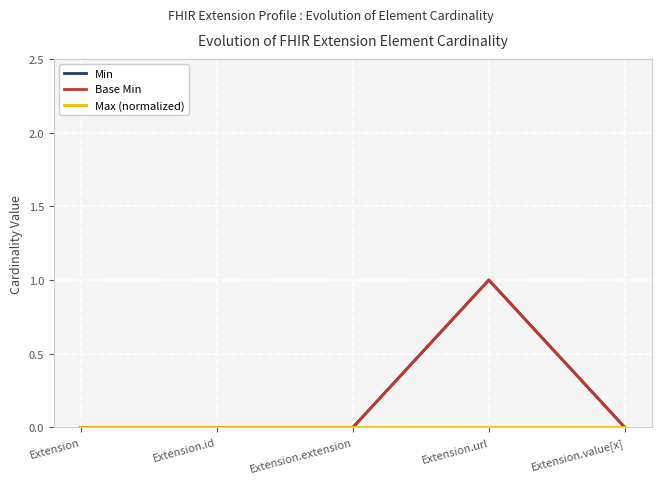

How many lines are shown in the chart?

3